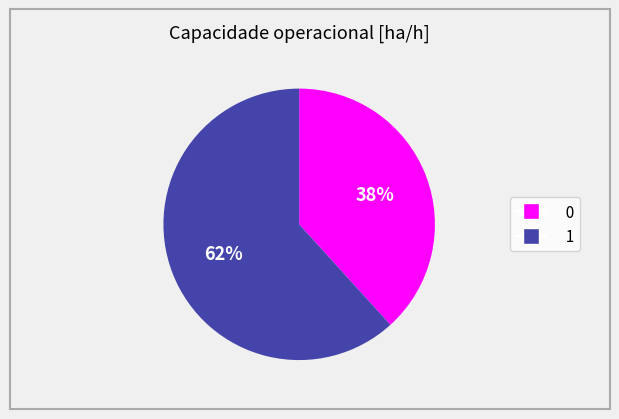

To the nearest percent, what is the average slice percentage?

50%